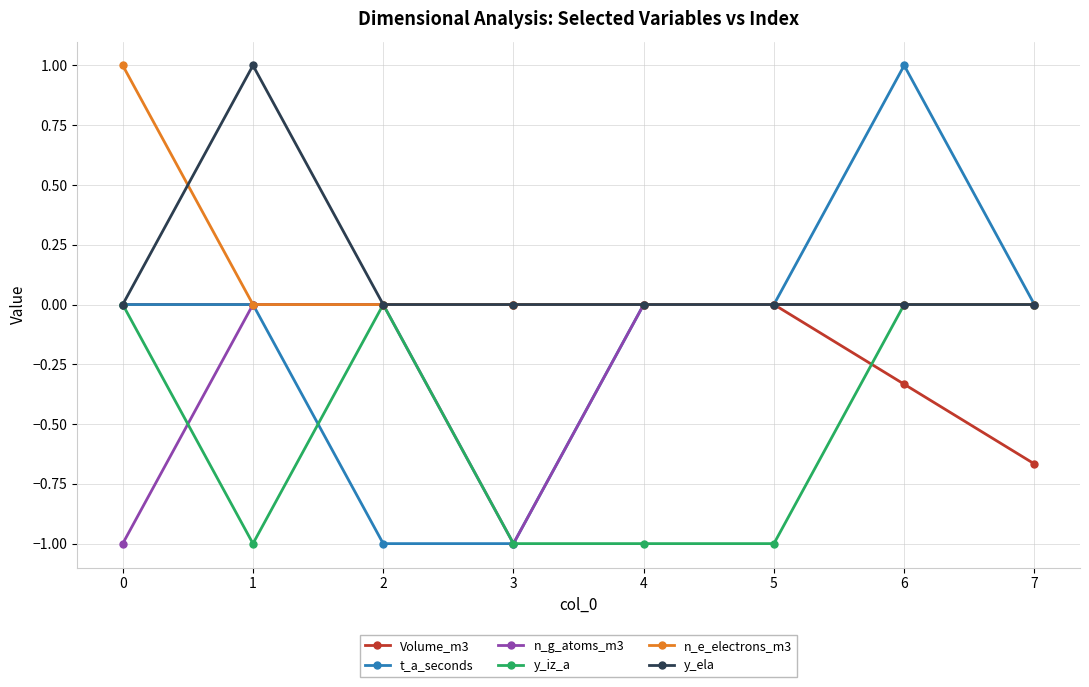

At which category is the sum across all series the highest?

6